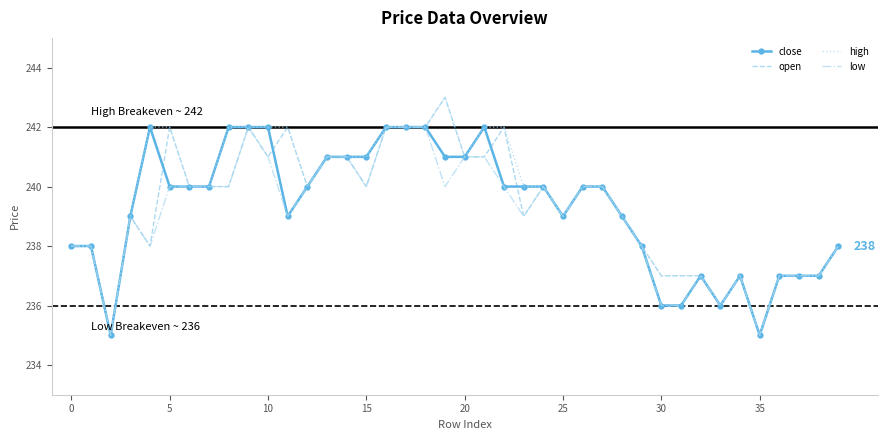

What is the maximum value shown in the chart?

243